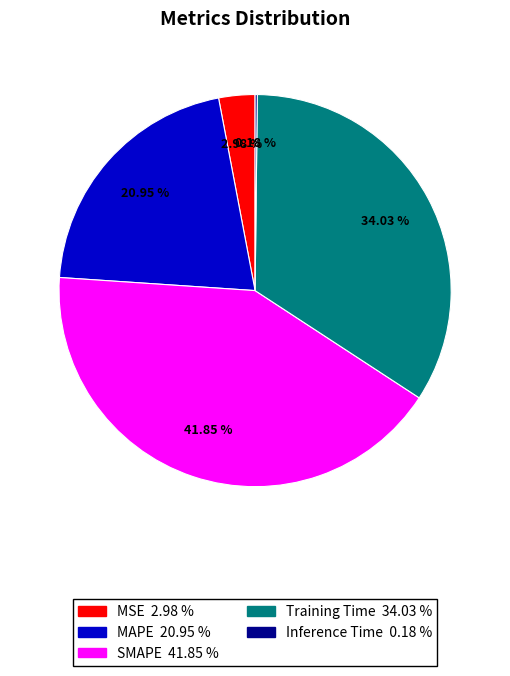

Approximately how many times larger is the value at Training Time compared to SMAPE?

0.8